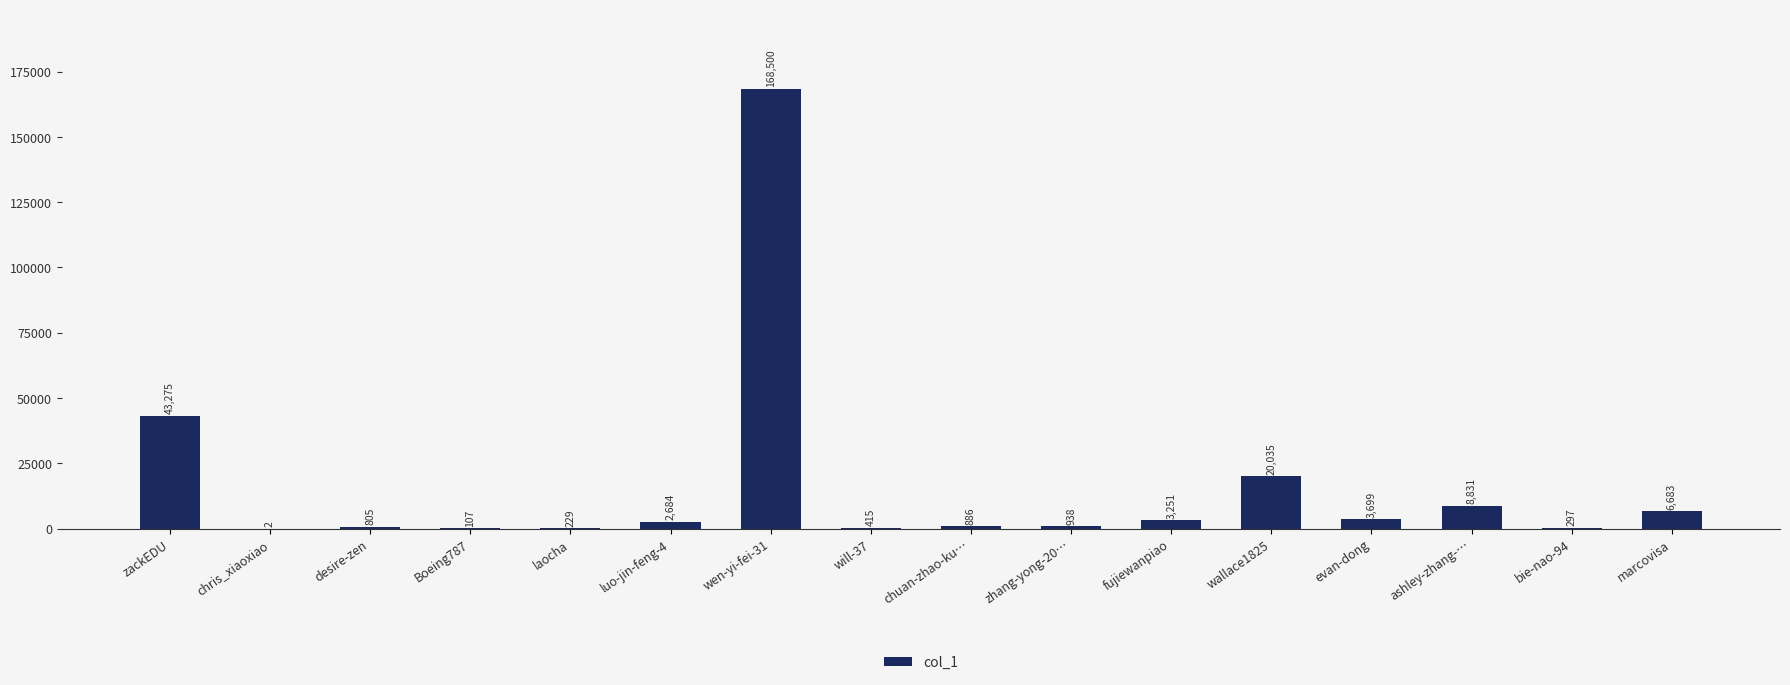

The value at chuan-zhao-ku… is 886. True or false?

True